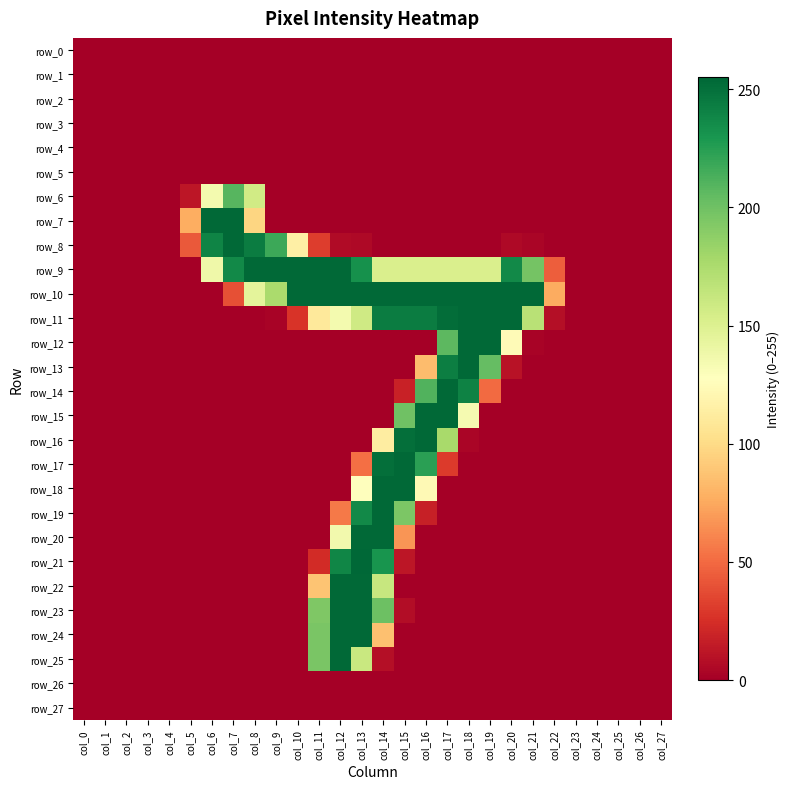

At which label is row_23 closest to 127?

col_11